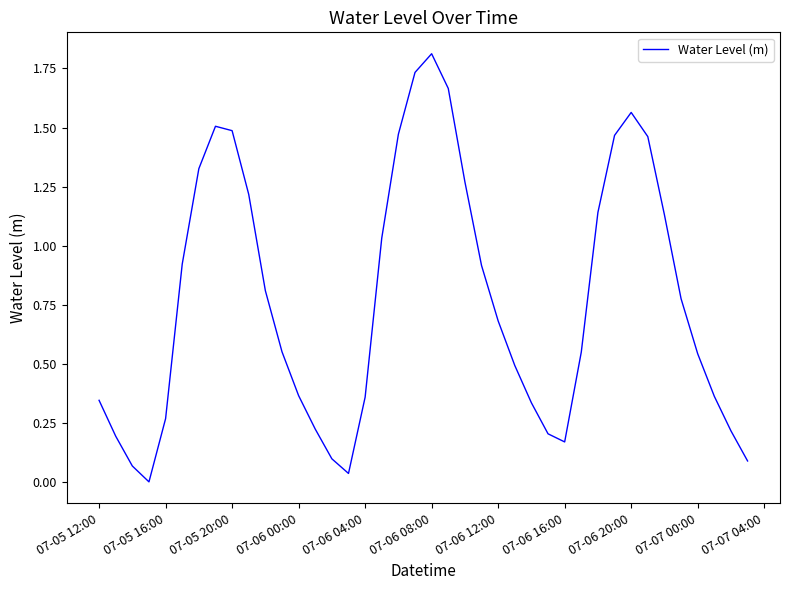

What is the greatest value displayed?

1.8